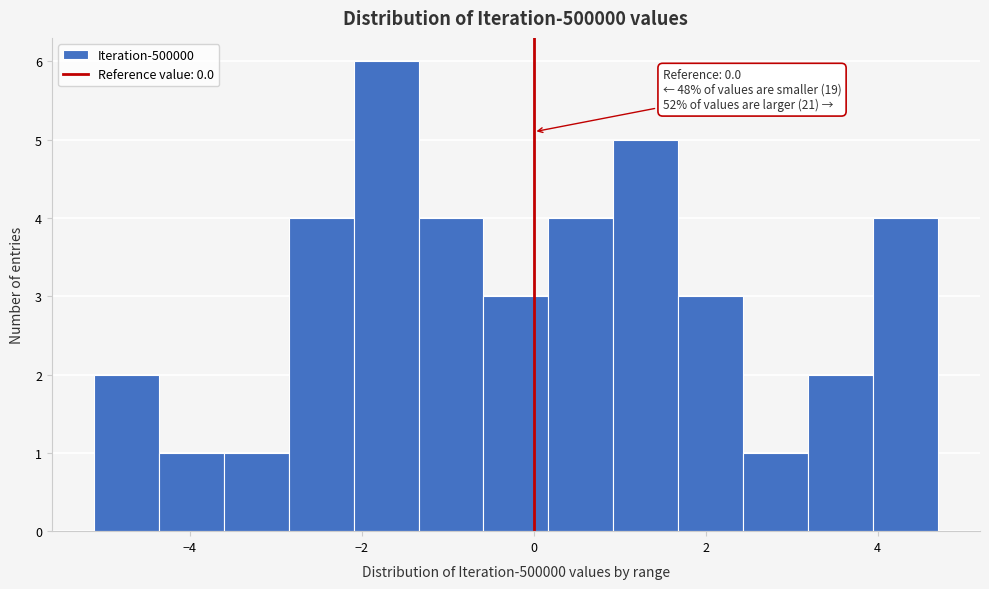

Read against the x-axis, roughly where is the centre of the tallest bar?

-1.8